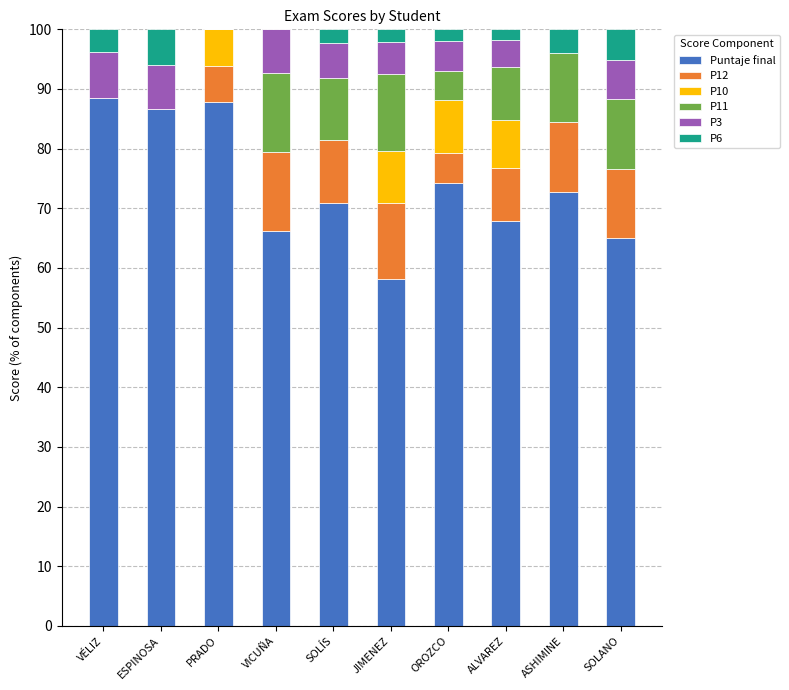

Are the bars grouped side by side (vs. stacked)?

No